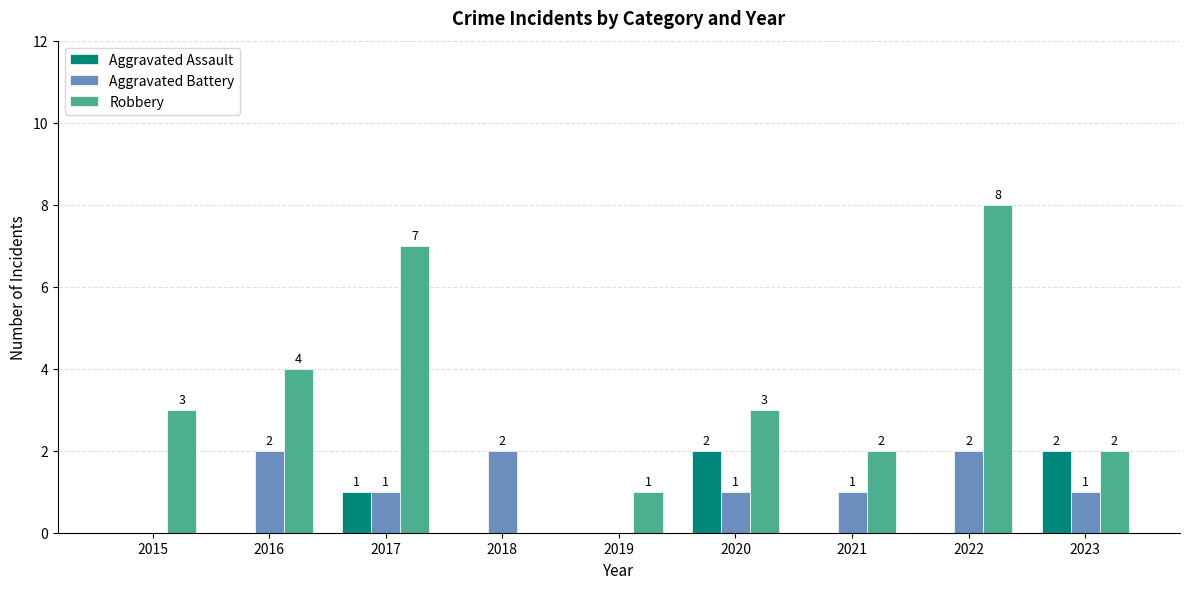

At which label is Robbery closest to 4?

2016